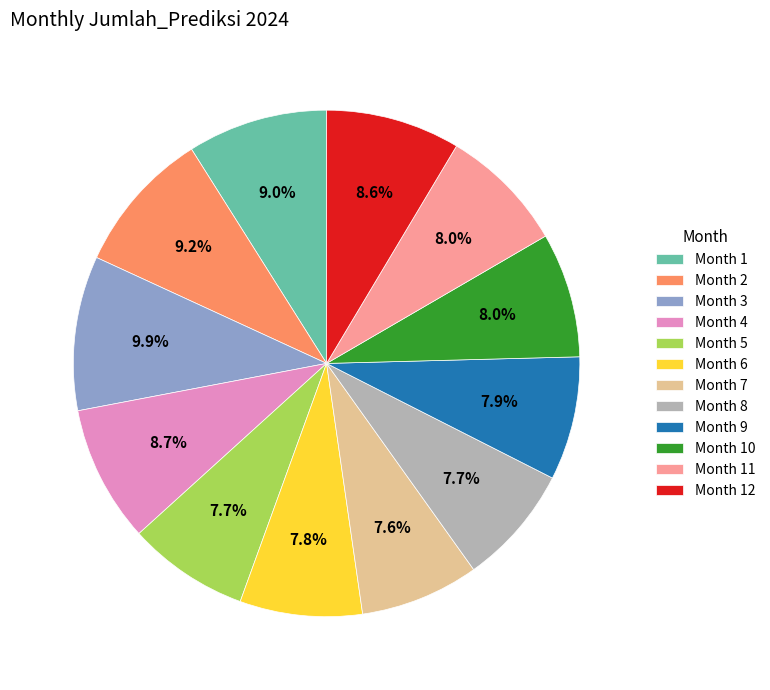

Do Month 7 and Month 4 together represent more than half of the pie?

No